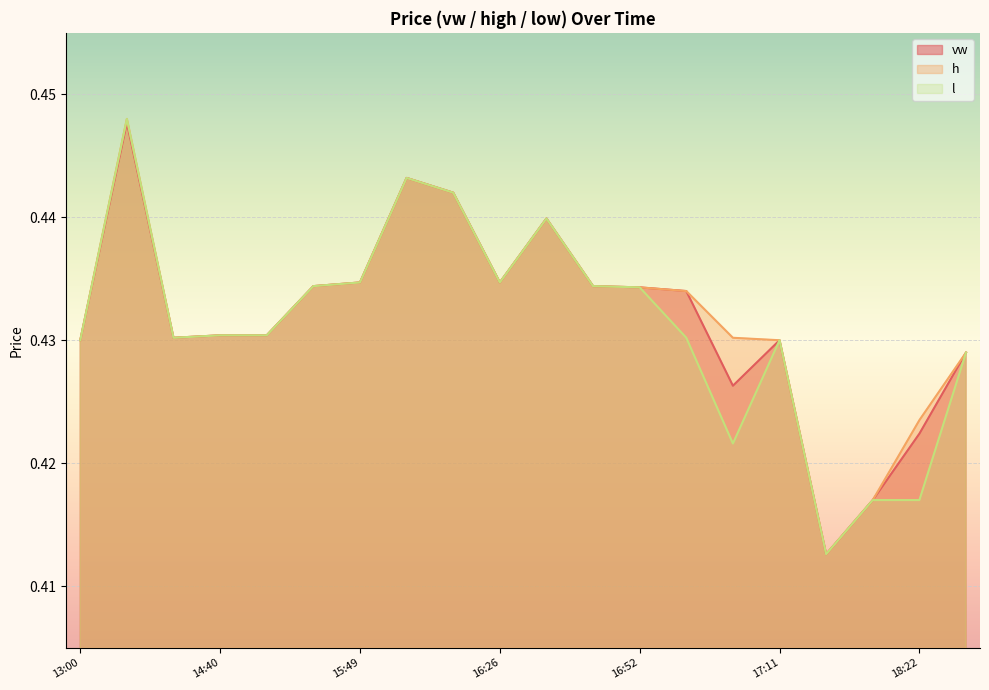

Is it true that l equals 0.4 at 2024-01-04 17:04?

True